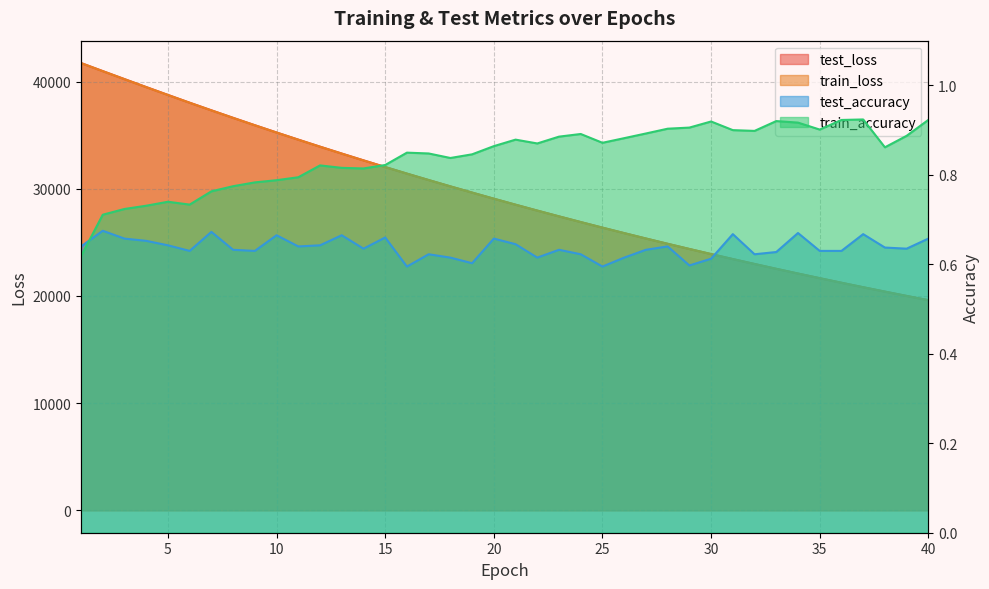

Which series has the largest range (max minus min)?

train_loss